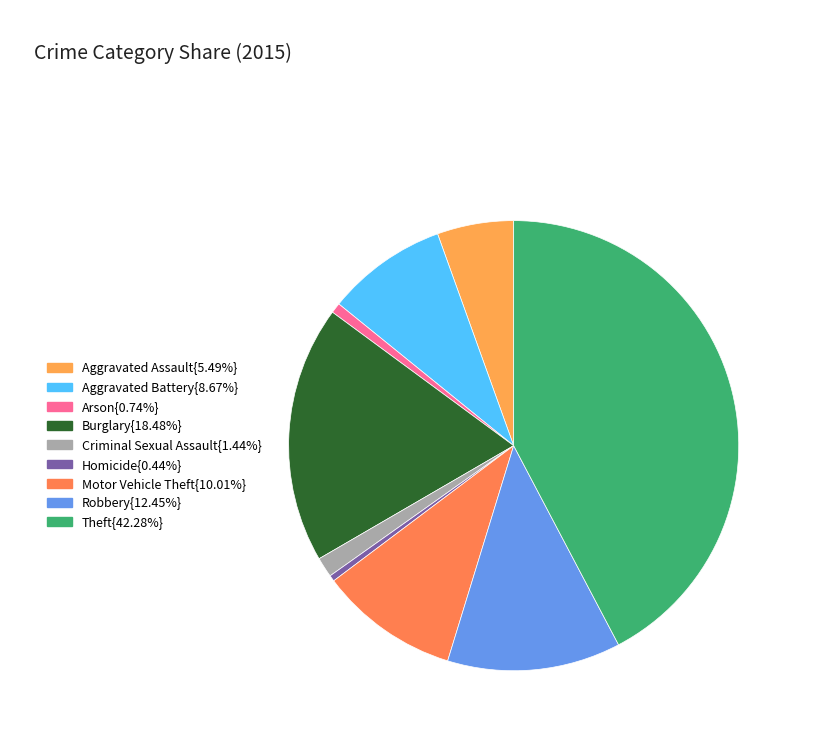

Count the number of slices in the pie.

9